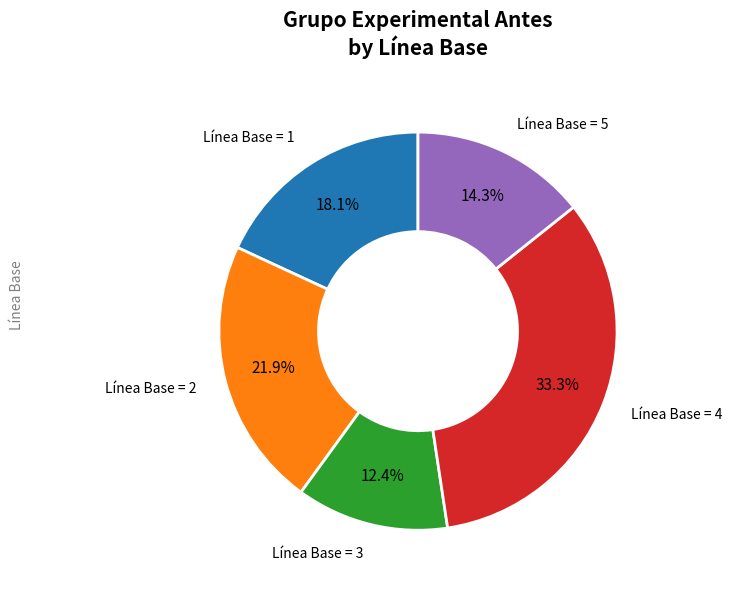

How many segments does this pie chart have?

5